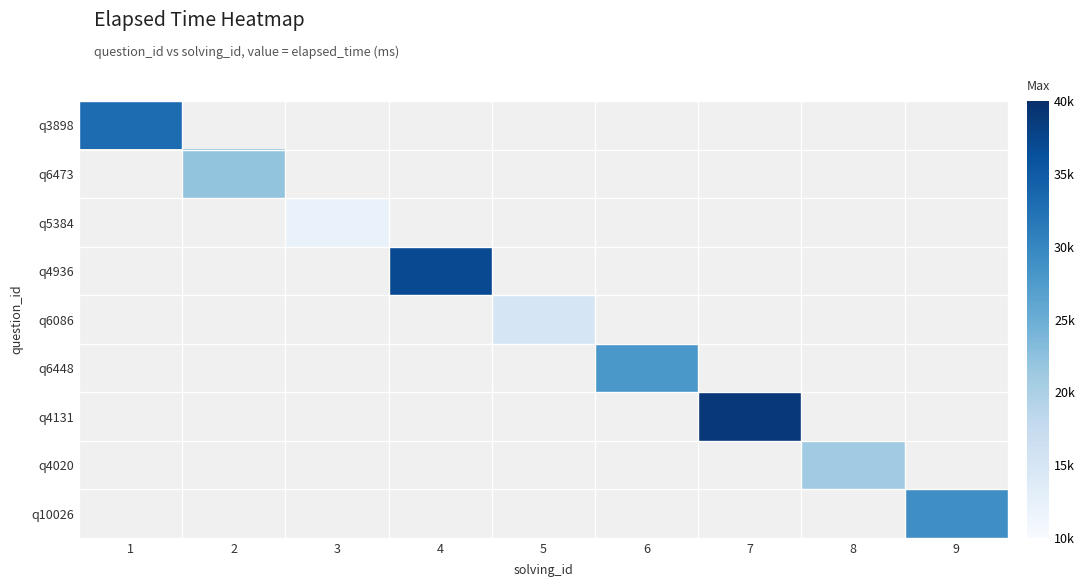

How many distinct data groups are displayed?

9